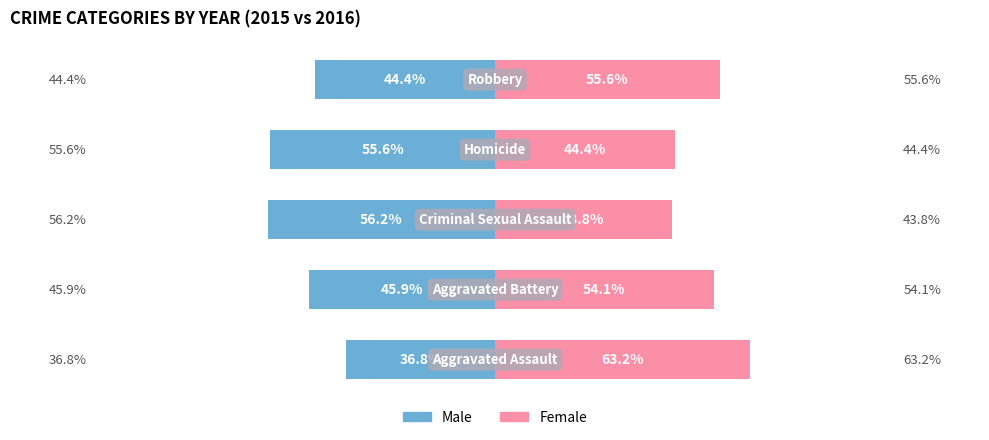

What is the difference between the Female values at 1 and 4?

1.5